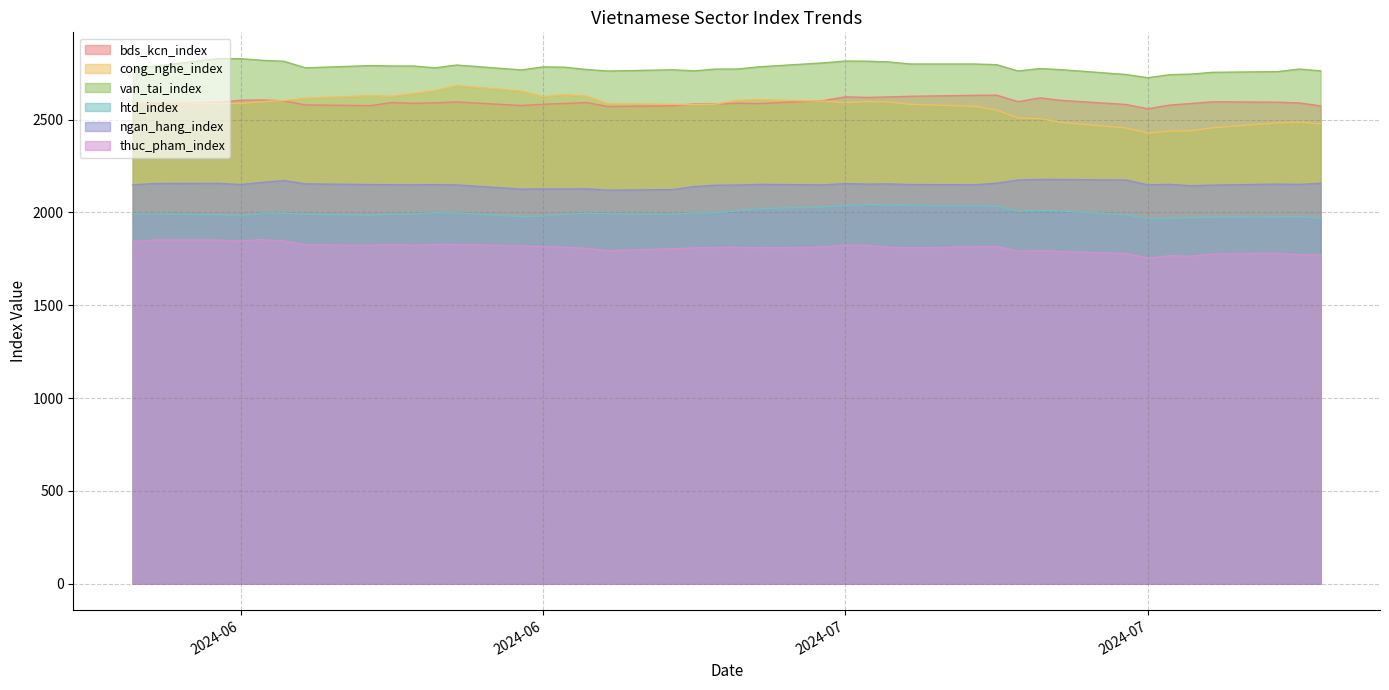

Which series has the widest spread of values?

cong_nghe_index